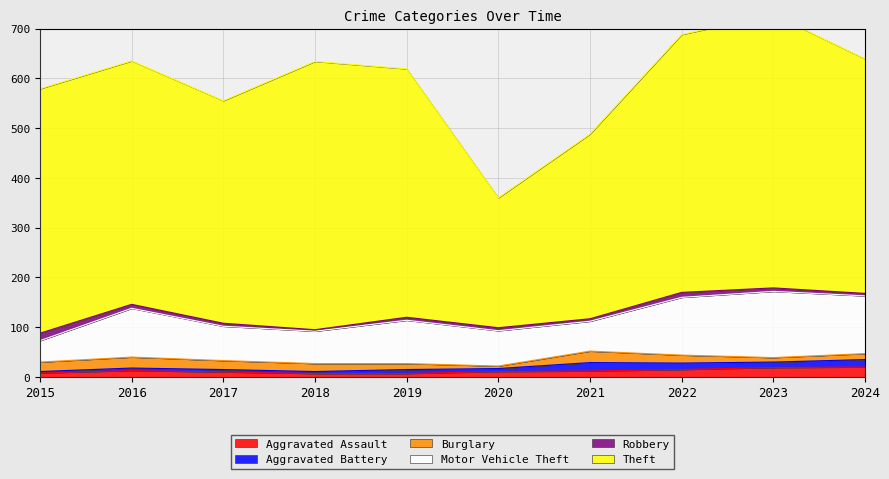

What is the average value of the Robbery series?

7